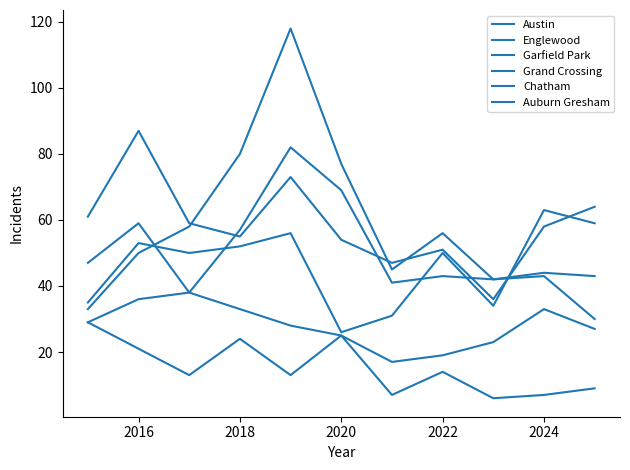

How many lines are shown in the chart?

6